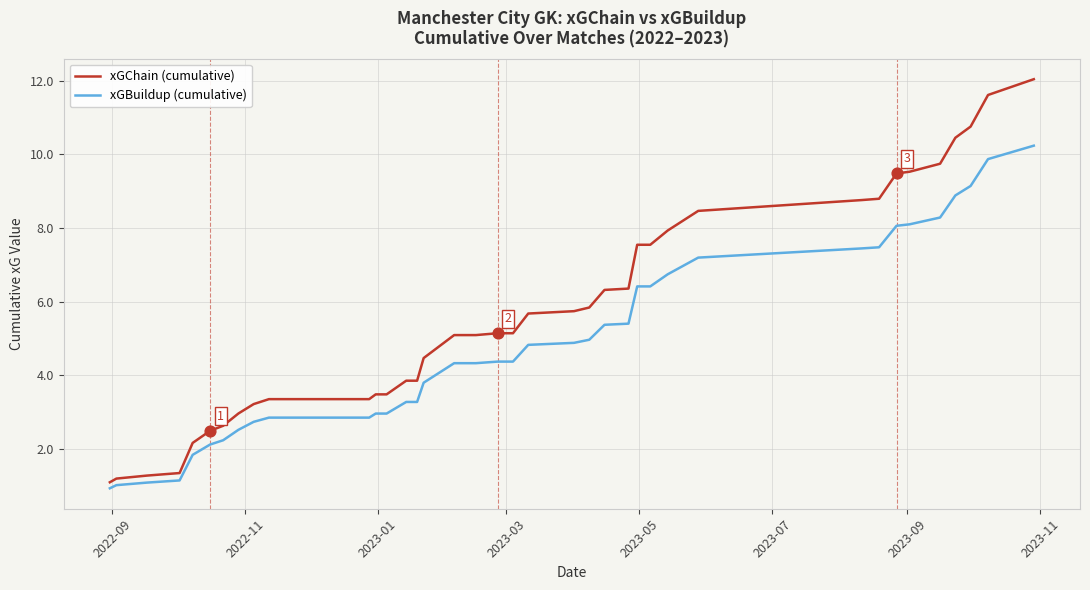

At how many categories does at least one series exceed 5?

24